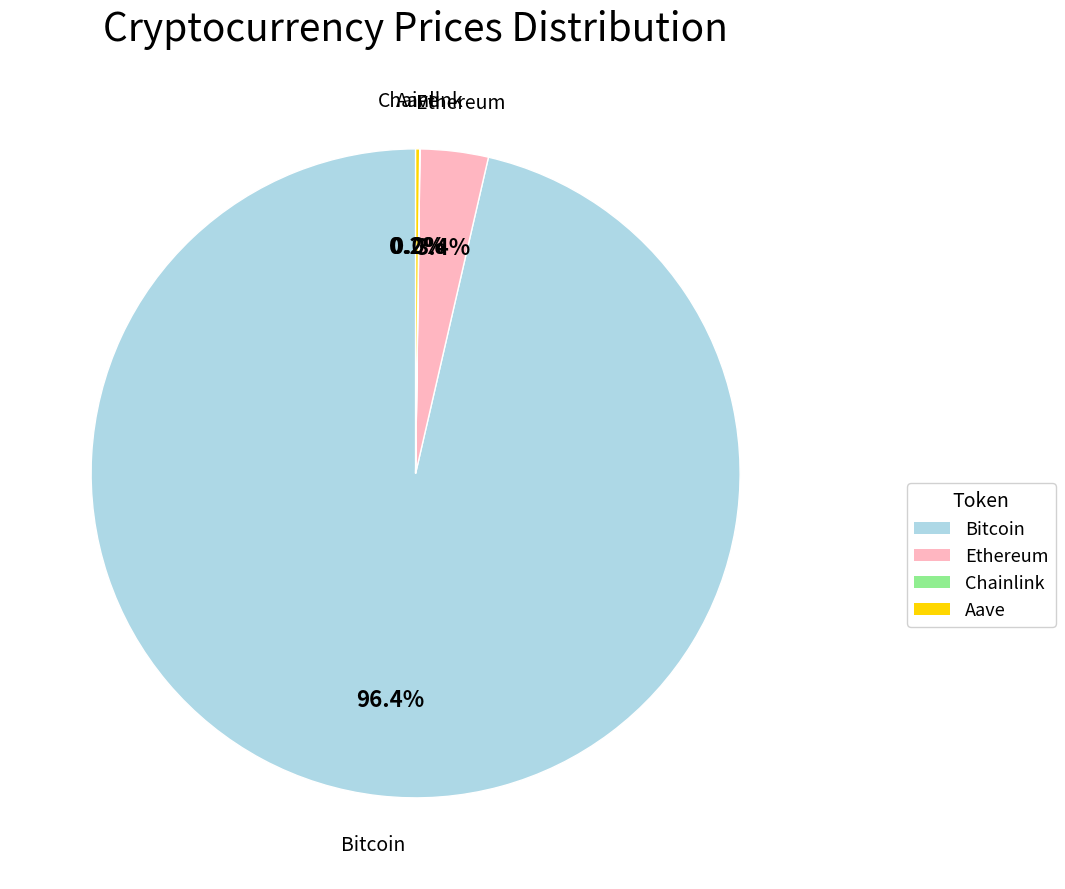

To the nearest percent, what portion does Bitcoin represent?

96%